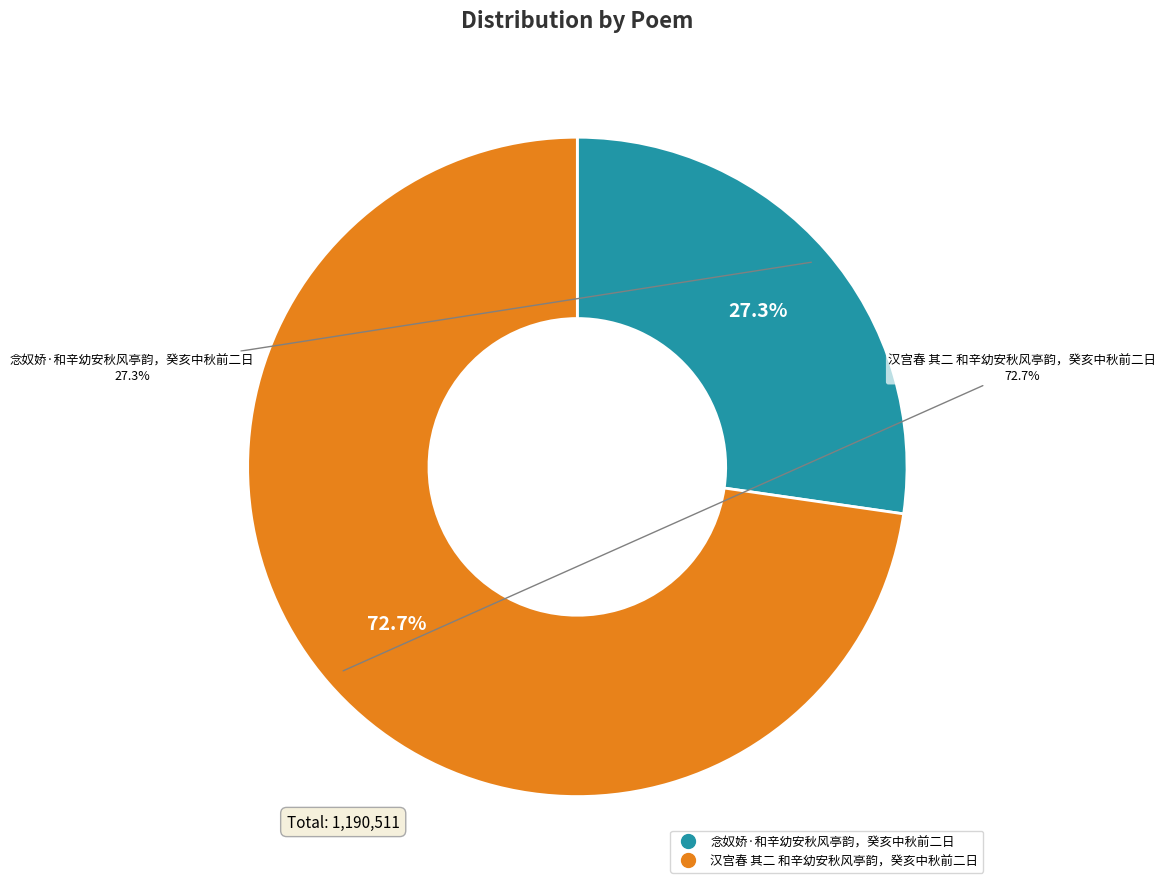

To the nearest percent, what percentage of the pie is 念奴娇·和辛幼安秋风亭韵，癸亥中秋前二日?

27%